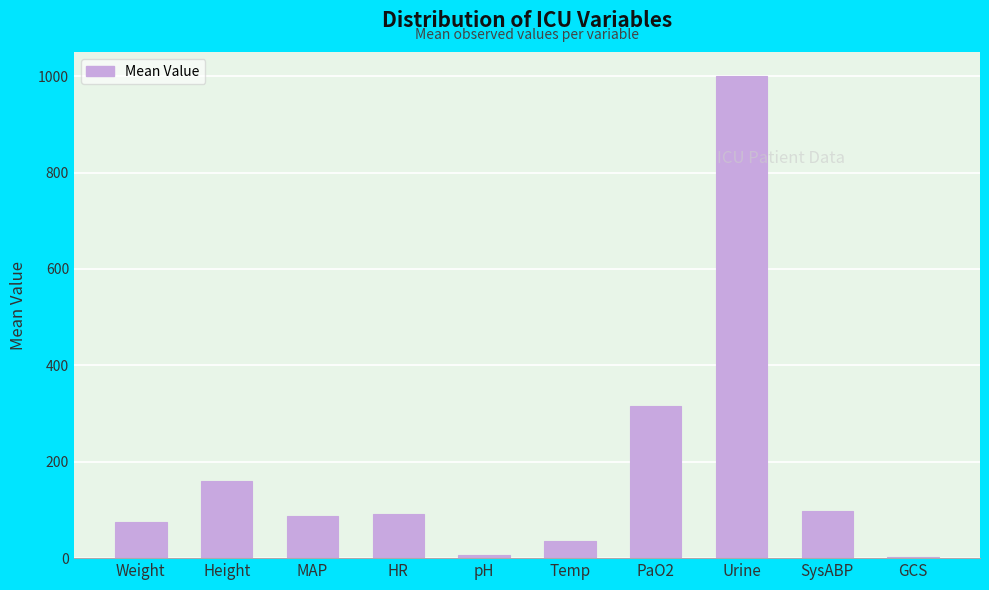

What is the change in value from Height to HR?

-69.0